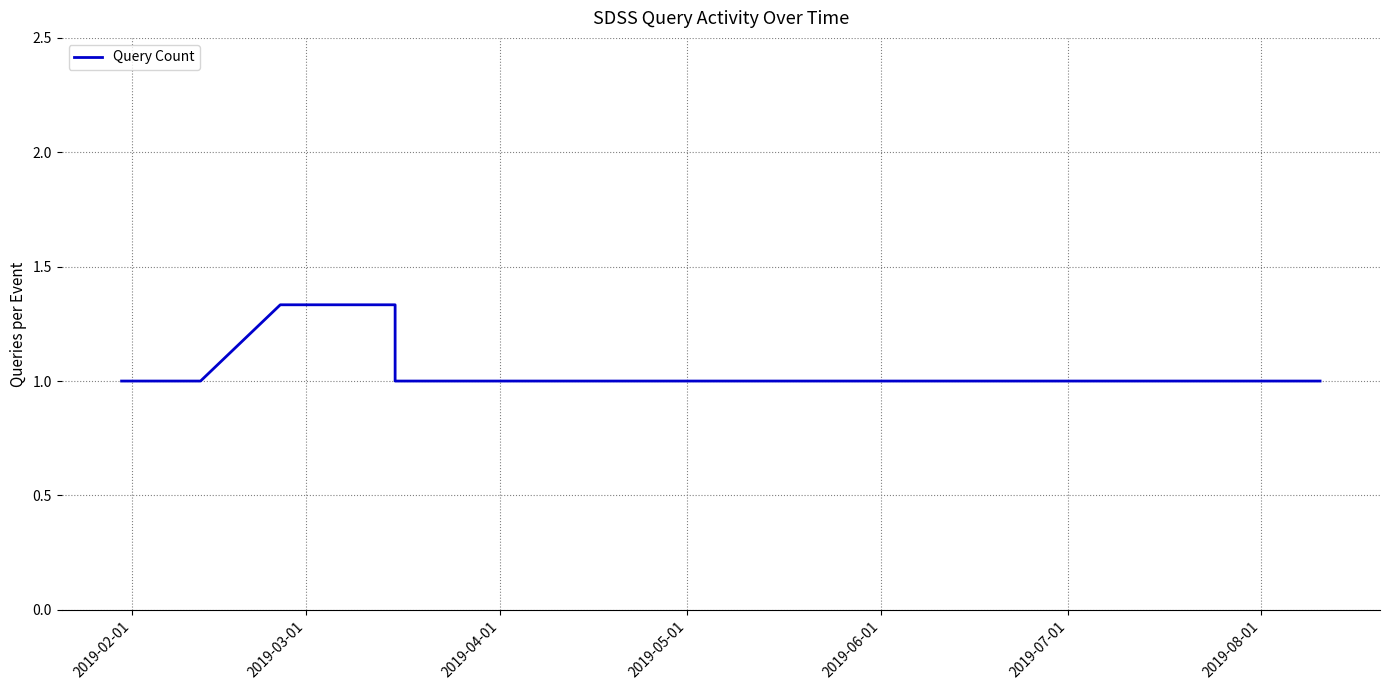

How many lines are shown in the chart?

1